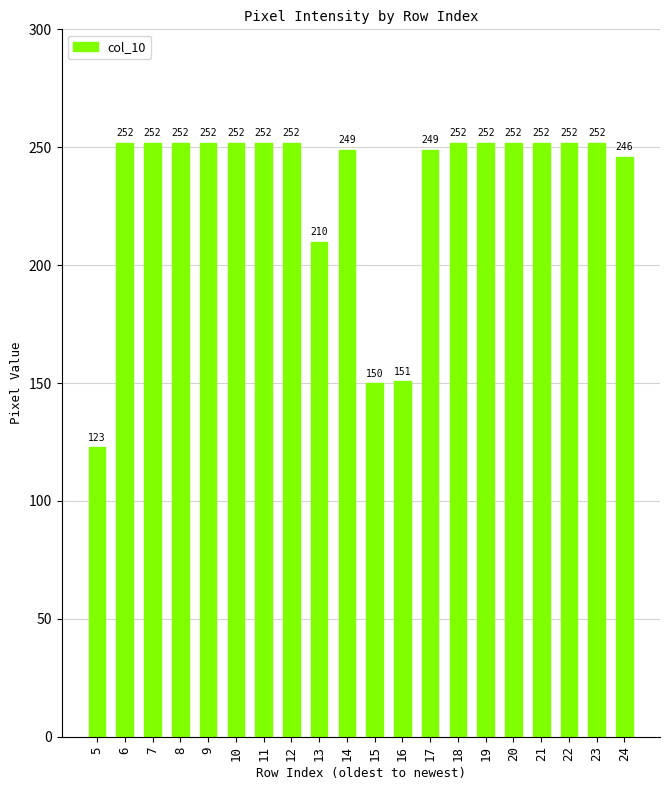

How many values are below 252?

7